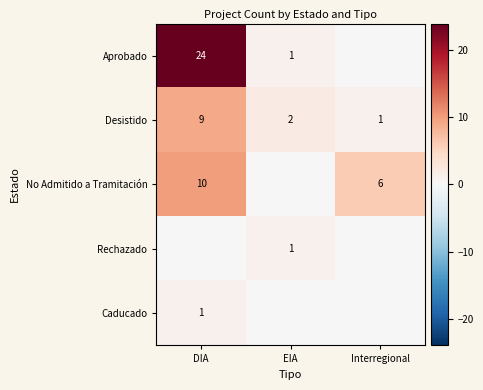

How many Desistido values are between 1 and 9?

3